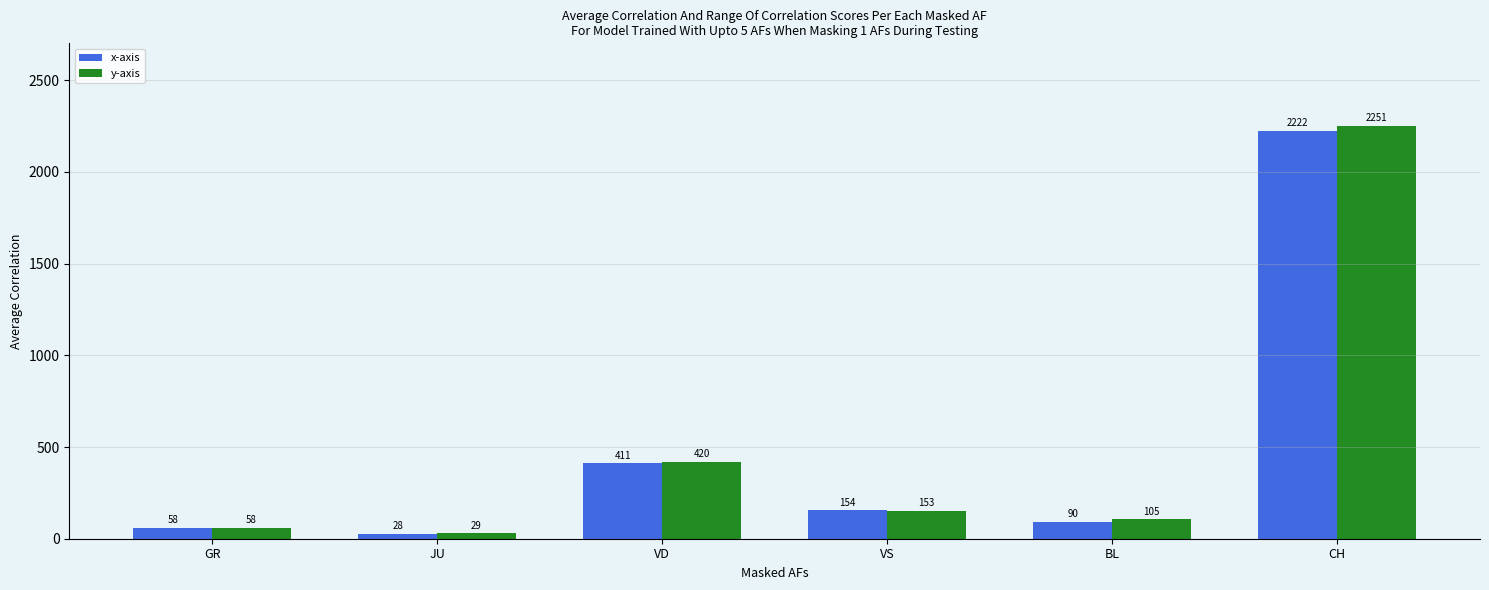

Rank the series by their maximum value, from lowest to highest.

x-axis, y-axis